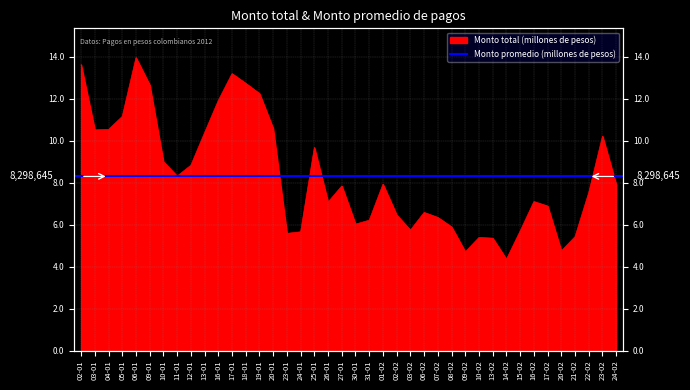

What is the label of the 39th point from the right?

03-01